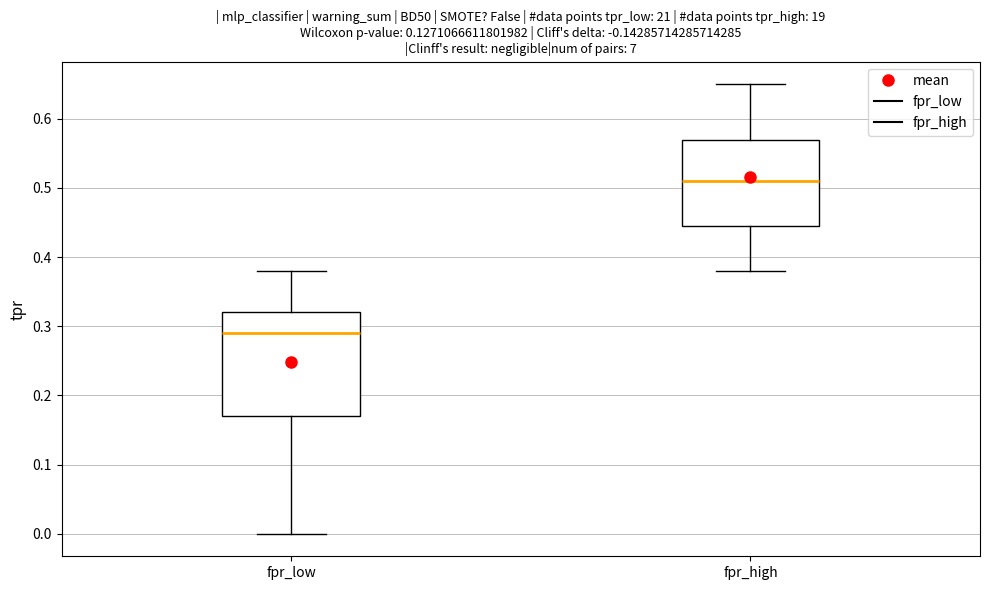

Which box's median line is the highest?

fpr_high